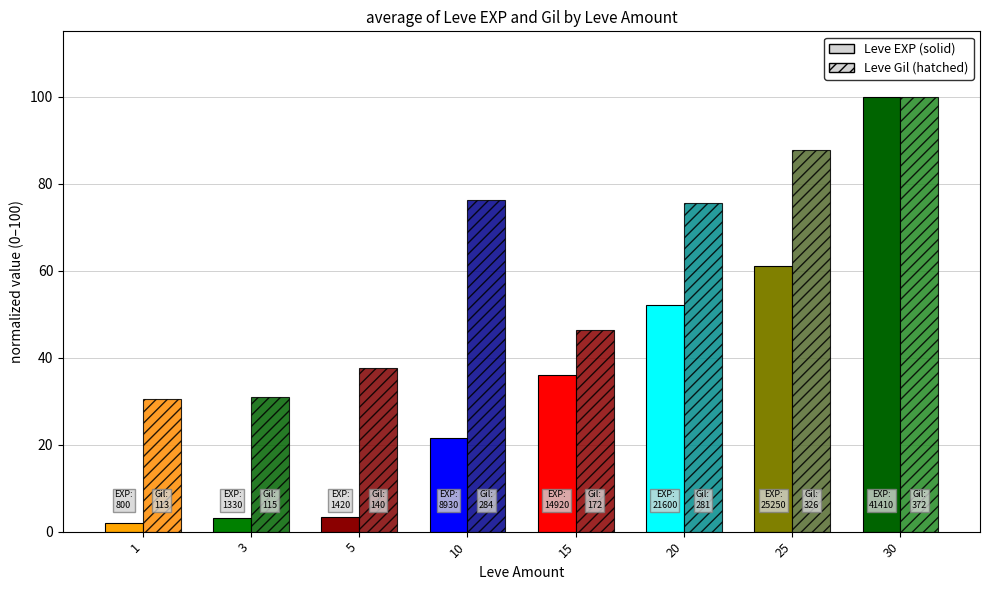

Count the number of data series in this chart.

2